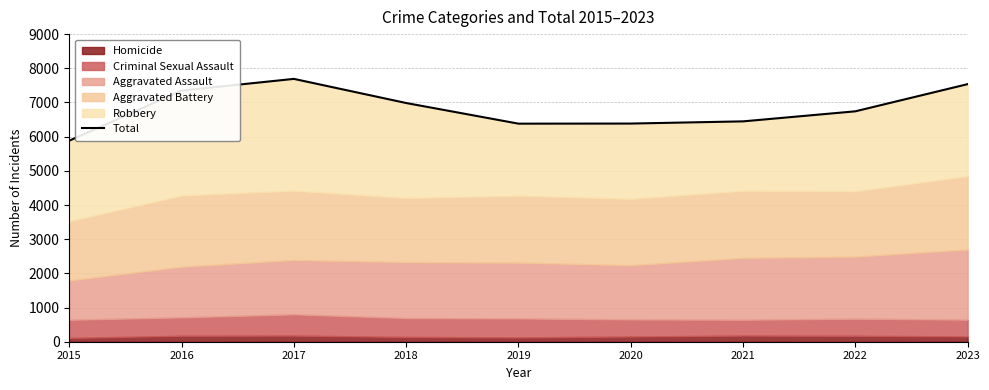

The chart shows a value of 3983 at 2016. True or false?

False